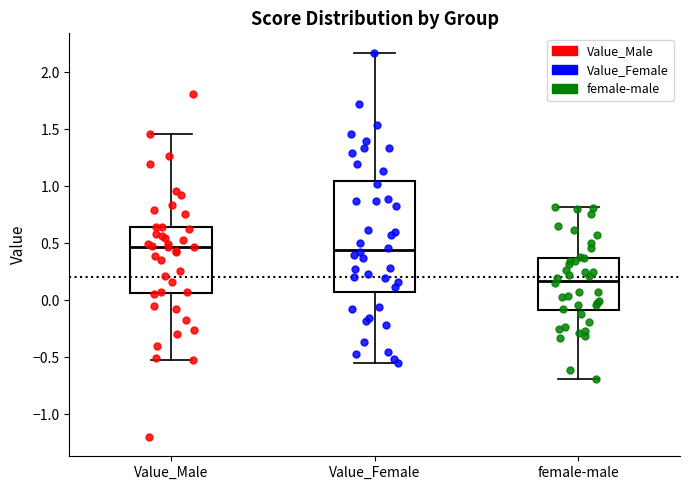

Reading left to right, transcribe this box plot: for each box, give where its median line is, the range the box spans, and where its two whiskers end, as read against the y-axis. The values are not printed on the chart, so give them approximately, as read against the axis.

Value_Male: median 0.45, box 0.05 to 0.65, whiskers -0.55 to 1.45
Value_Female: median 0.45, box 0.05 to 1.05, whiskers -0.55 to 2.15
female-male: median 0.15, box -0.10 to 0.35, whiskers -0.70 to 0.80